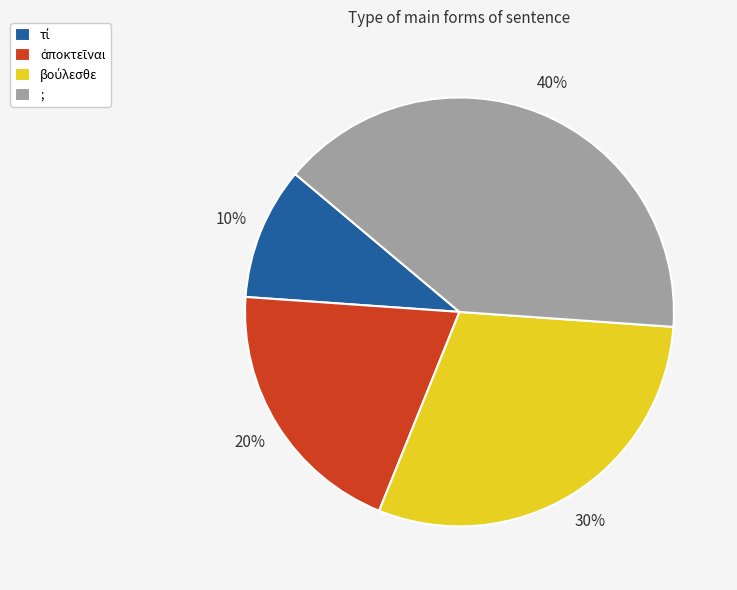

To the nearest percent, what percentage of the pie is ;?

40%